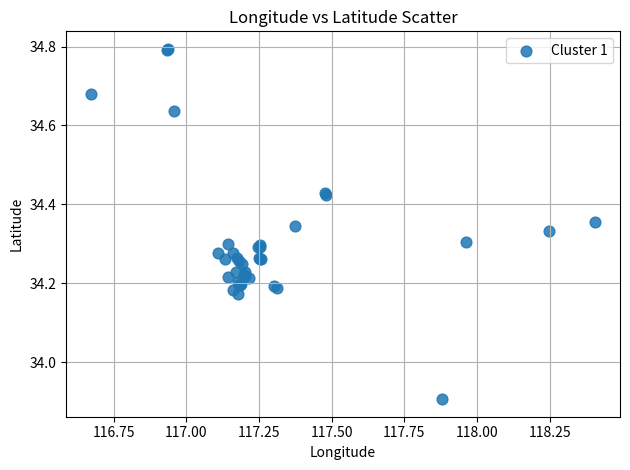

What Y value in the scatter plot is closest to 34?

33.9